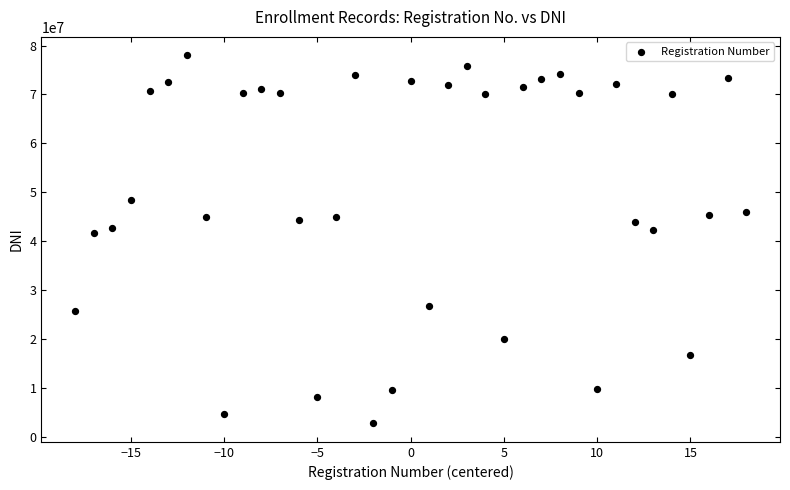

What is the range of Y values (max minus min)?

75196776